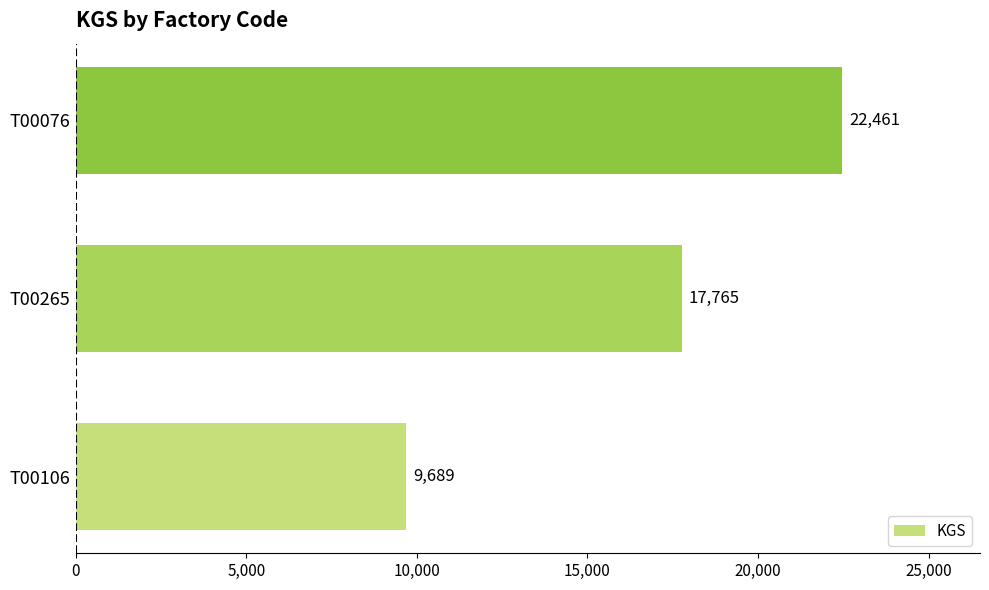

List the labels in order of value, largest first.

T00076, T00265, T00106